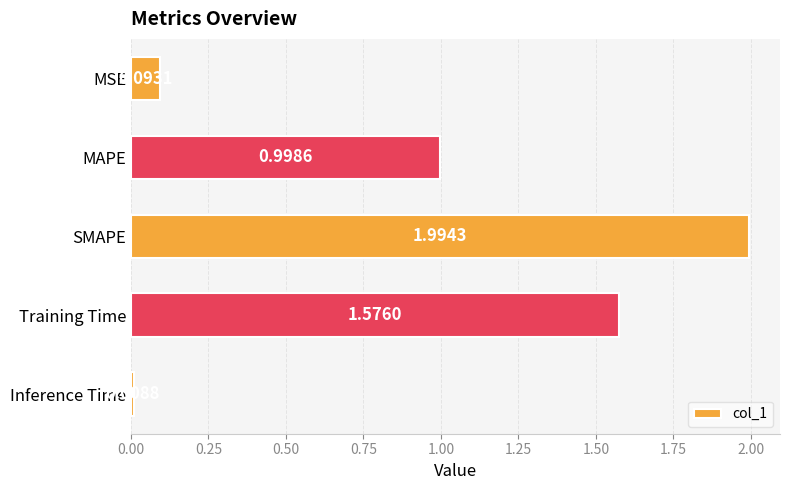

What is the label of the 2nd bar from the bottom?

Training Time